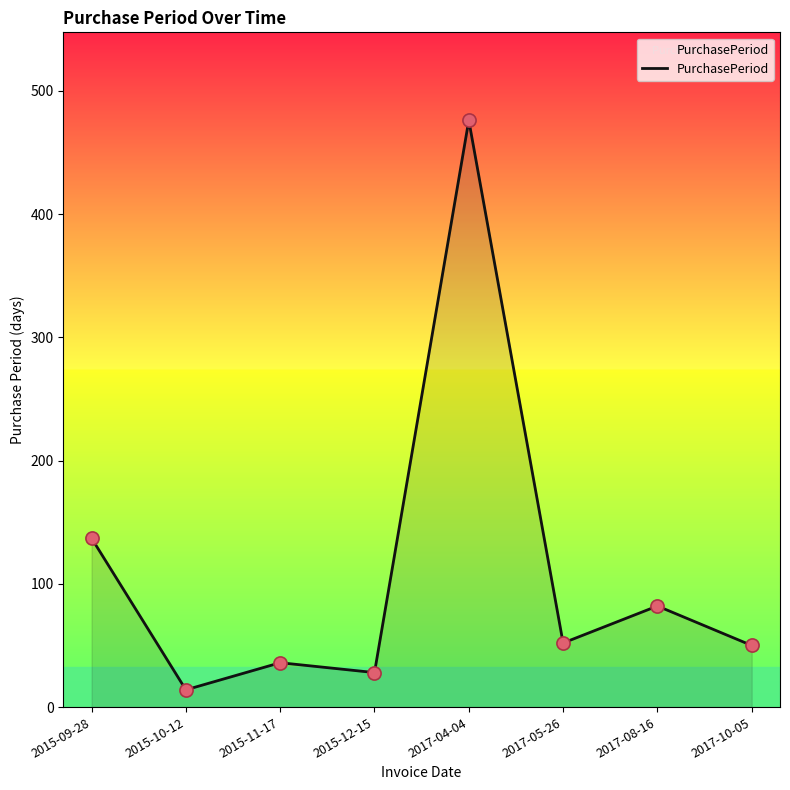

Which has a higher value, 2015-11-17 or 2015-10-12?

2015-11-17